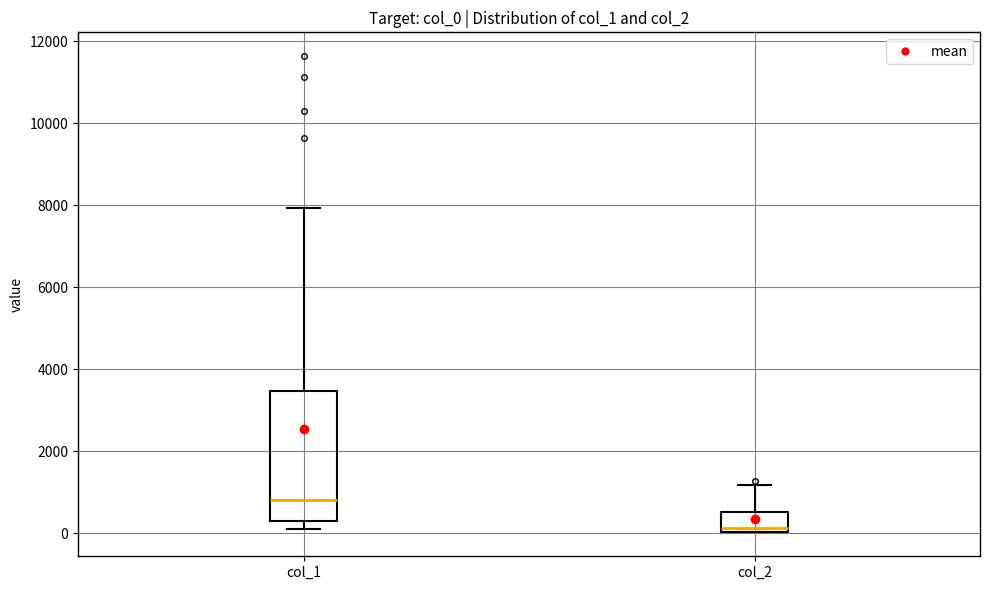

Reading left to right, transcribe this box plot: for each box, give where its median line is, the range the box spans, and where its two whiskers end, as read against the y-axis. The values are not printed on the chart, so give them approximately, as read against the axis.

col_1: median 800, box 200 to 3400, whiskers 200 (just below the box's lower edge) to 8000
col_2: median 200, box 0 to 600, whiskers 0 to 1200